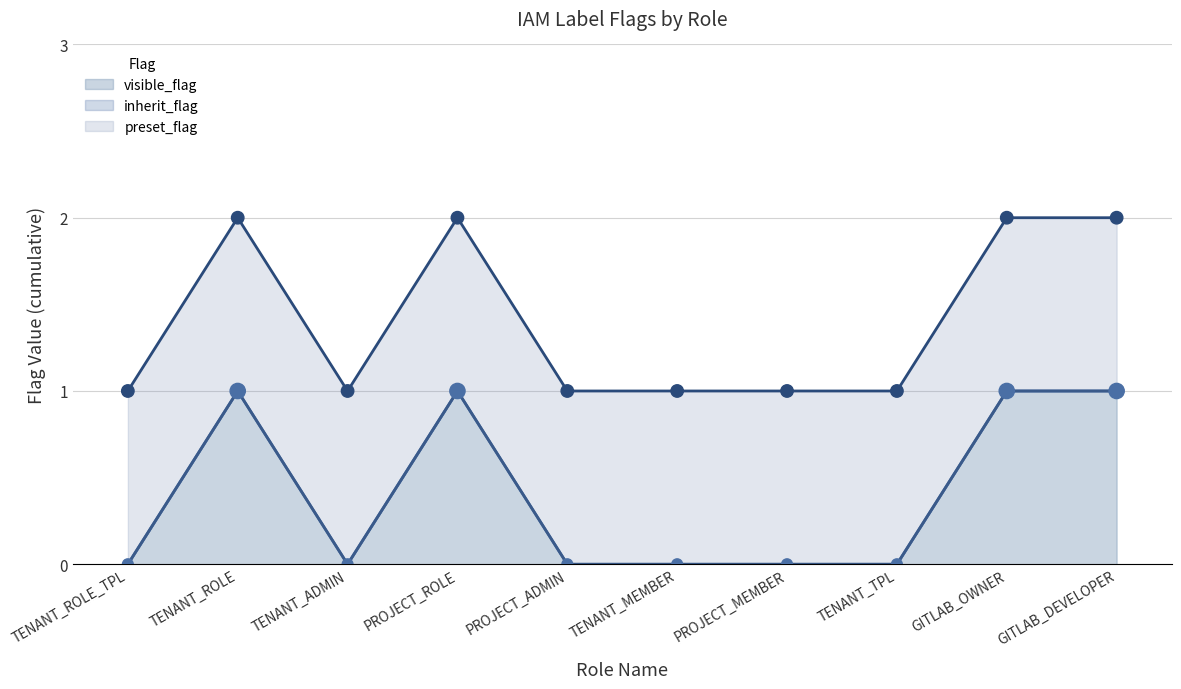

Which series has the largest total across all categories?

preset_flag